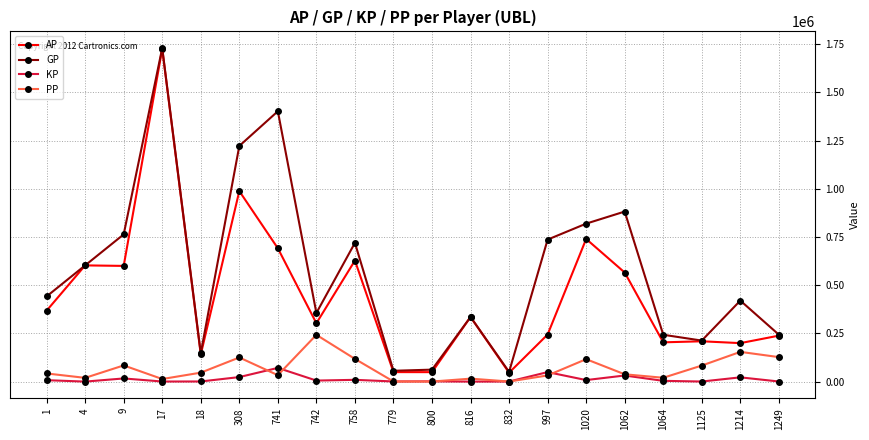

What is the difference between the PP values at 1064 and 1214?

134285.0